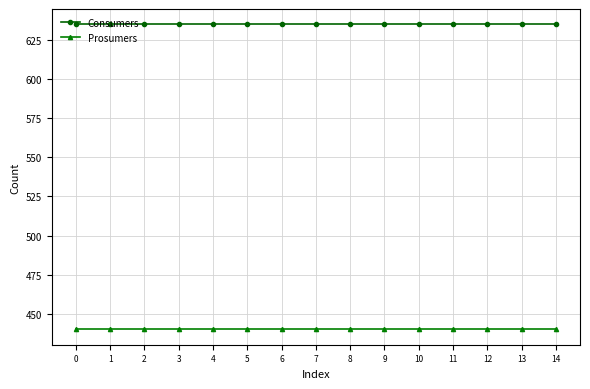

What is the total value across all series at 13?

1075